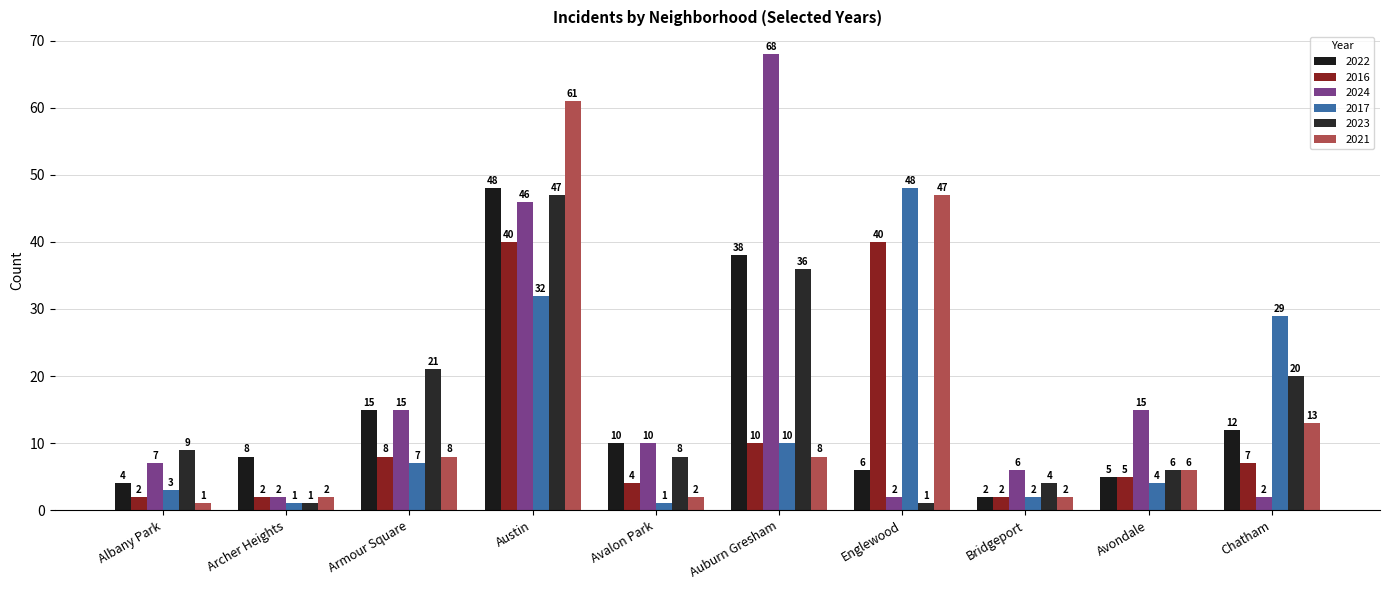

Reading left to right, what are all the values shown in this chart?

2022: Albany Park=4	Archer Heights=8	Armour Square=15	Austin=48	Avalon Park=10	Auburn Gresham=38	Englewood=6	Bridgeport=2	Avondale=5	Chatham=12
2016: Albany Park=2	Archer Heights=2	Armour Square=8	Austin=40	Avalon Park=4	Auburn Gresham=10	Englewood=40	Bridgeport=2	Avondale=5	Chatham=7
2024: Albany Park=7	Archer Heights=2	Armour Square=15	Austin=46	Avalon Park=10	Auburn Gresham=68	Englewood=2	Bridgeport=6	Avondale=15	Chatham=2
2017: Albany Park=3	Archer Heights=1	Armour Square=7	Austin=32	Avalon Park=1	Auburn Gresham=10	Englewood=48	Bridgeport=2	Avondale=4	Chatham=29
2023: Albany Park=9	Archer Heights=1	Armour Square=21	Austin=47	Avalon Park=8	Auburn Gresham=36	Englewood=1	Bridgeport=4	Avondale=6	Chatham=20
2021: Albany Park=1	Archer Heights=2	Armour Square=8	Austin=61	Avalon Park=2	Auburn Gresham=8	Englewood=47	Bridgeport=2	Avondale=6	Chatham=13